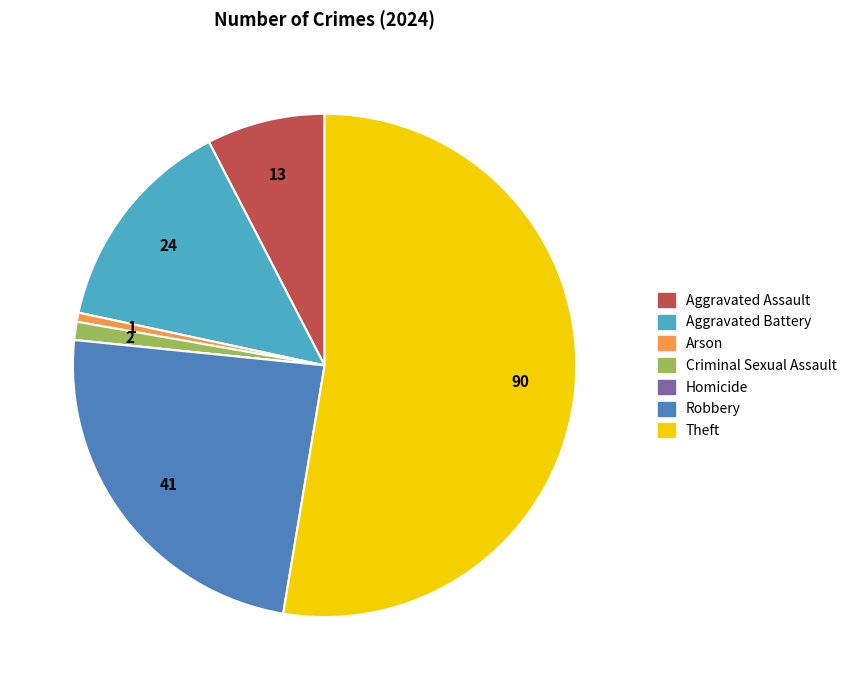

Which category has the biggest portion of the pie?

Theft